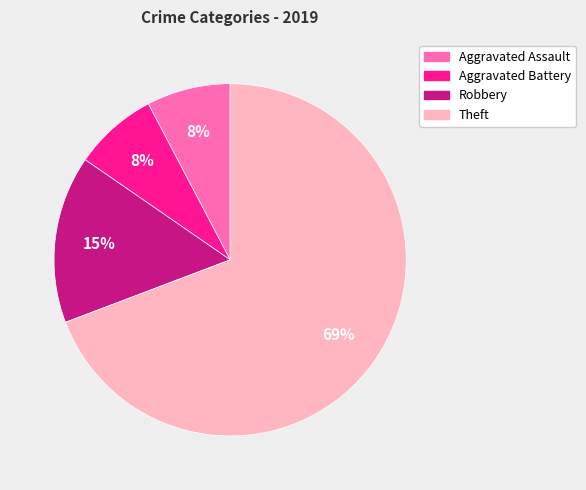

How many segments does this pie chart have?

4